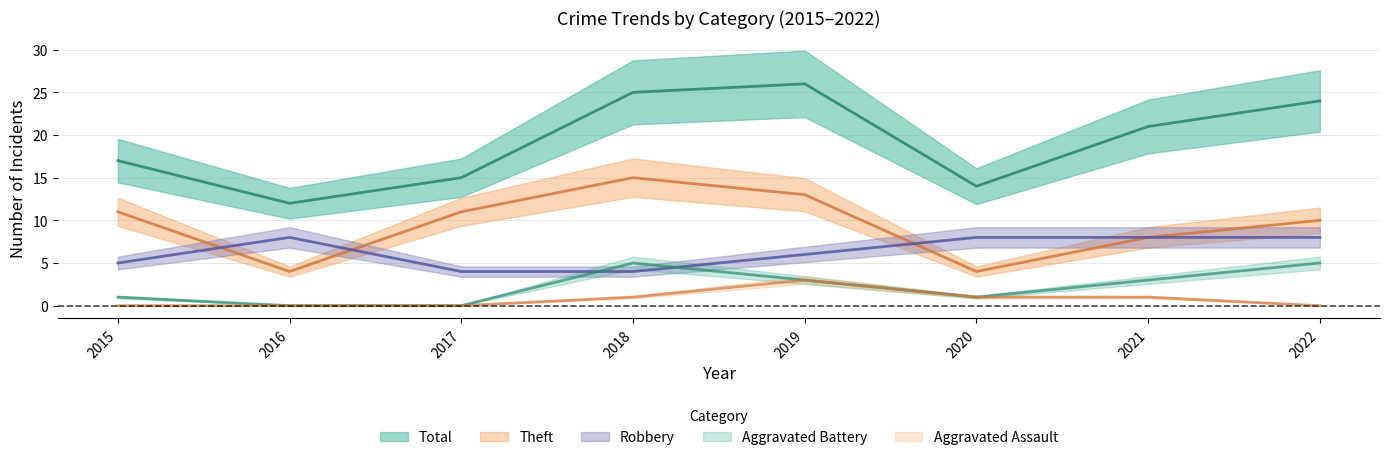

At which category is the sum across all series the highest?

2019